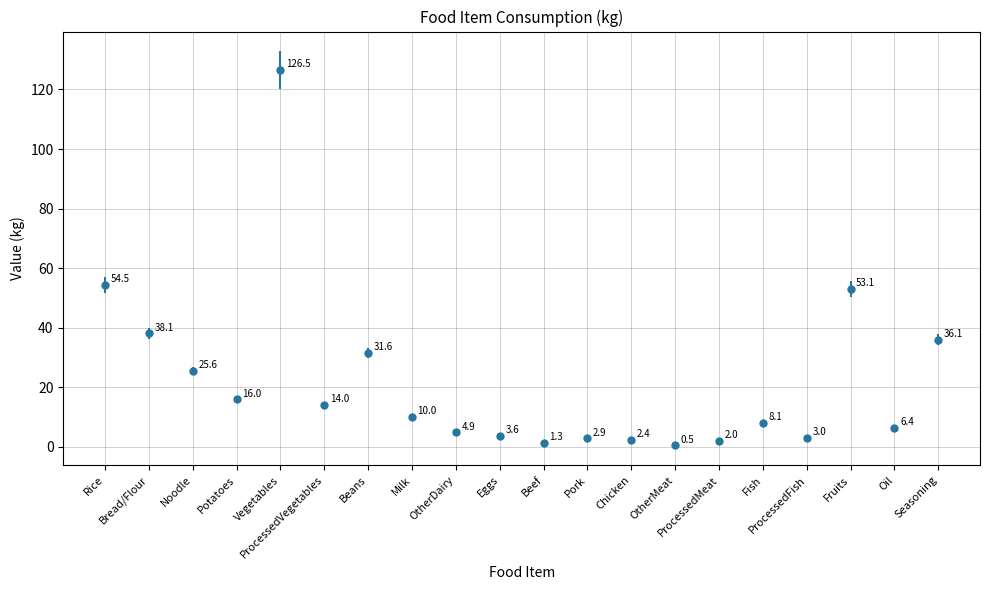

What is the value of the 2nd point from the left?

38.1